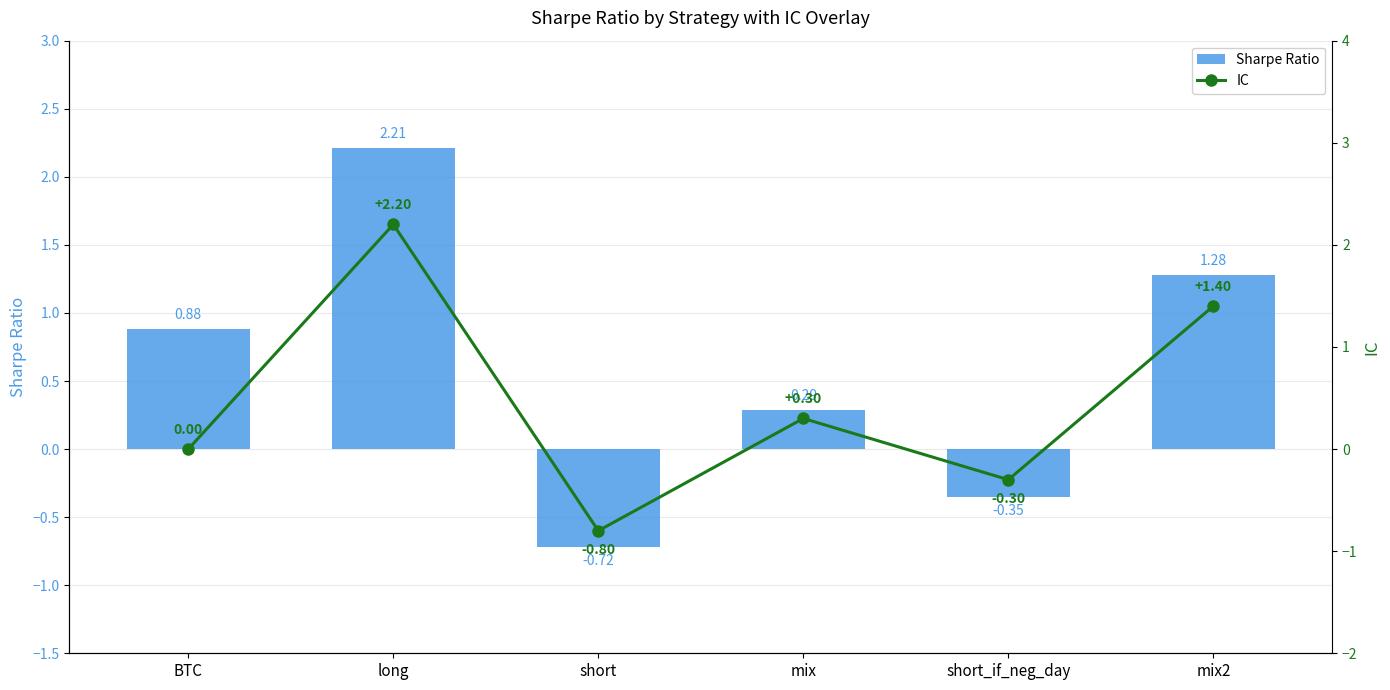

What is the difference between the highest and lowest values at mix2?

0.1